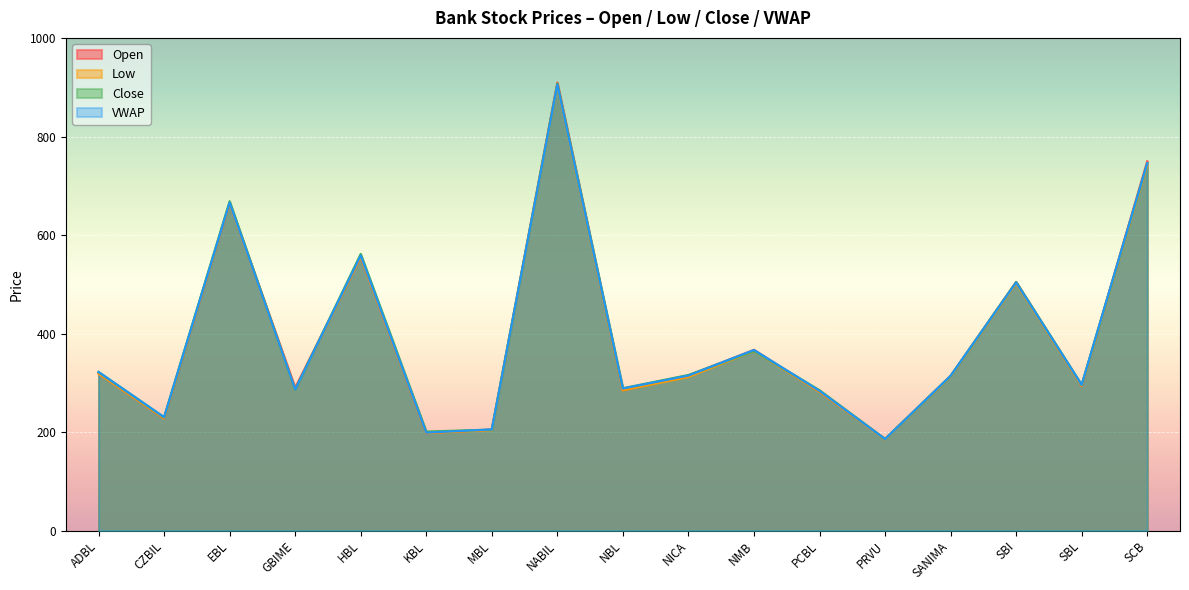

Which series changed the most between NBL and SBI?

Open